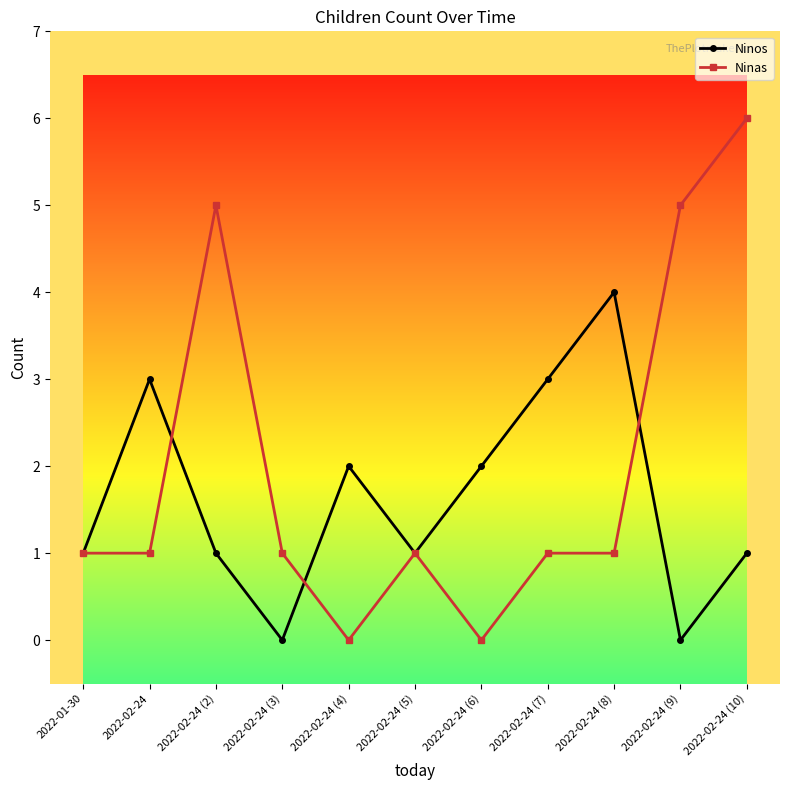

The Ninos series shows 3 at 2022-02-24. True or false?

True